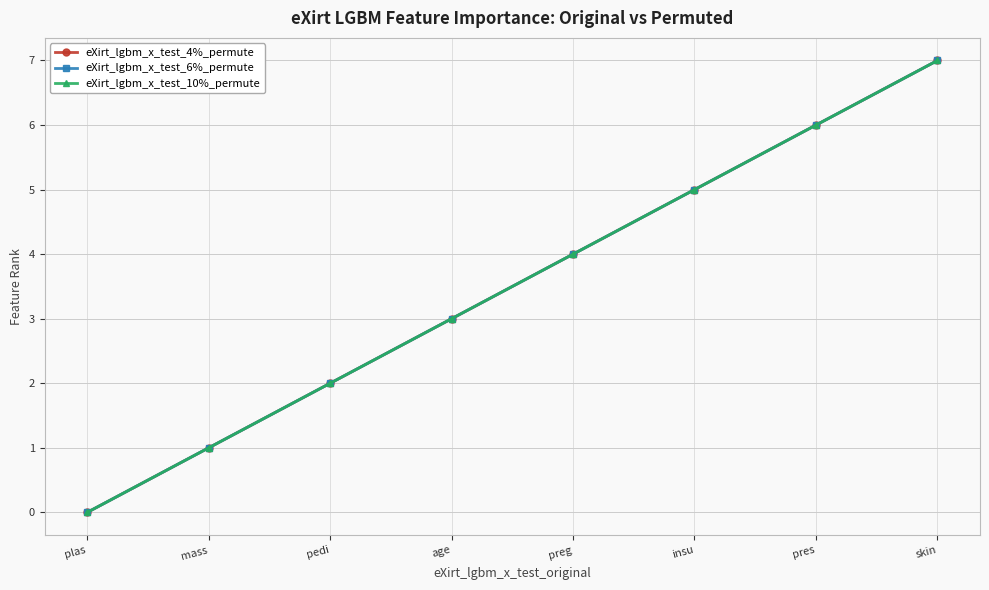

Reading left to right, transcribe all the data shown in this chart.

eXirt_lgbm_x_test_4%_permute: 0	1	2	3	4	5	6	7
eXirt_lgbm_x_test_6%_permute: 0	1	2	3	4	5	6	7
eXirt_lgbm_x_test_10%_permute: 0	1	2	3	4	5	6	7